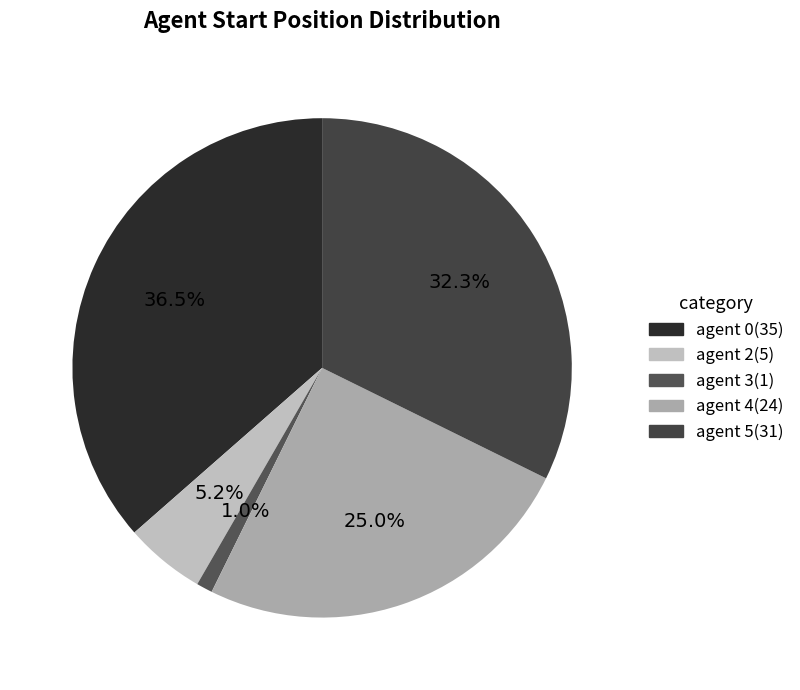

How many segments does this pie chart have?

5